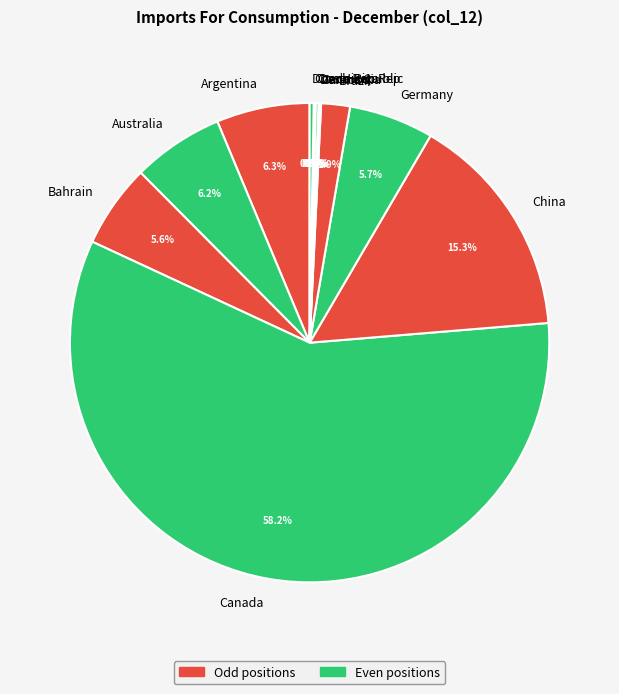

To the nearest percent, what is the average slice percentage?

8%